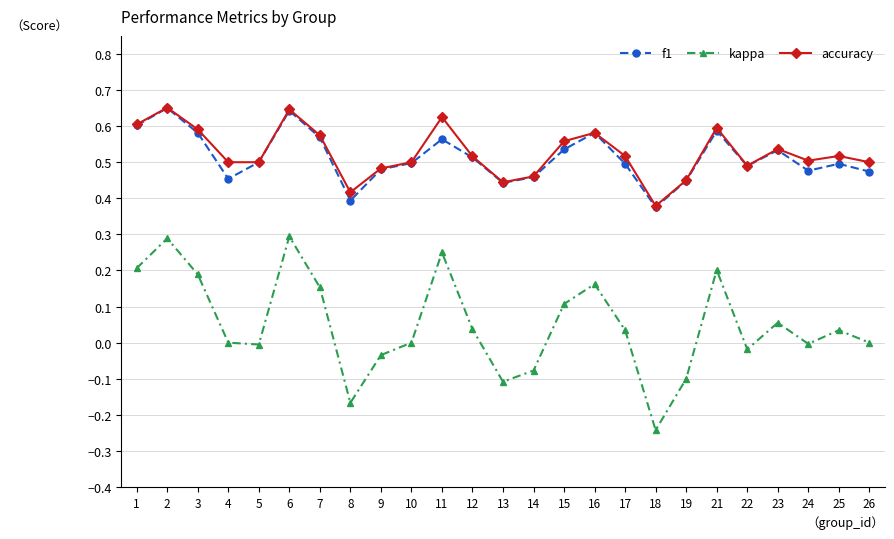

Where is the first local maximum for f1?

2